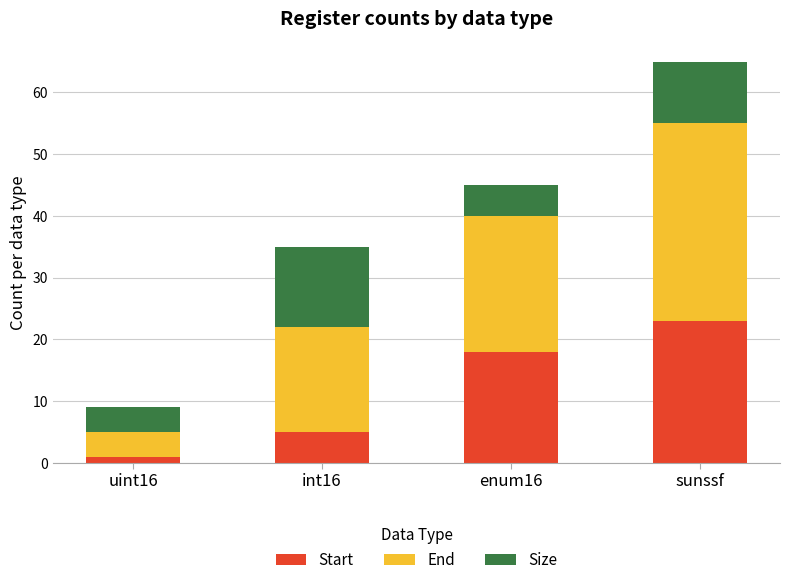

Does the chart contain any negative values?

No